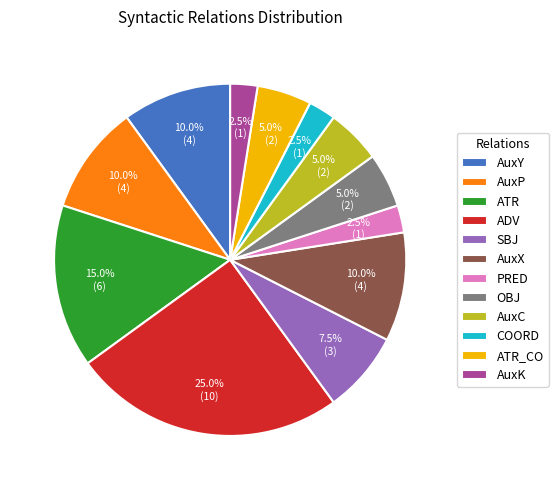

What is the largest slice in the pie chart?

ADV